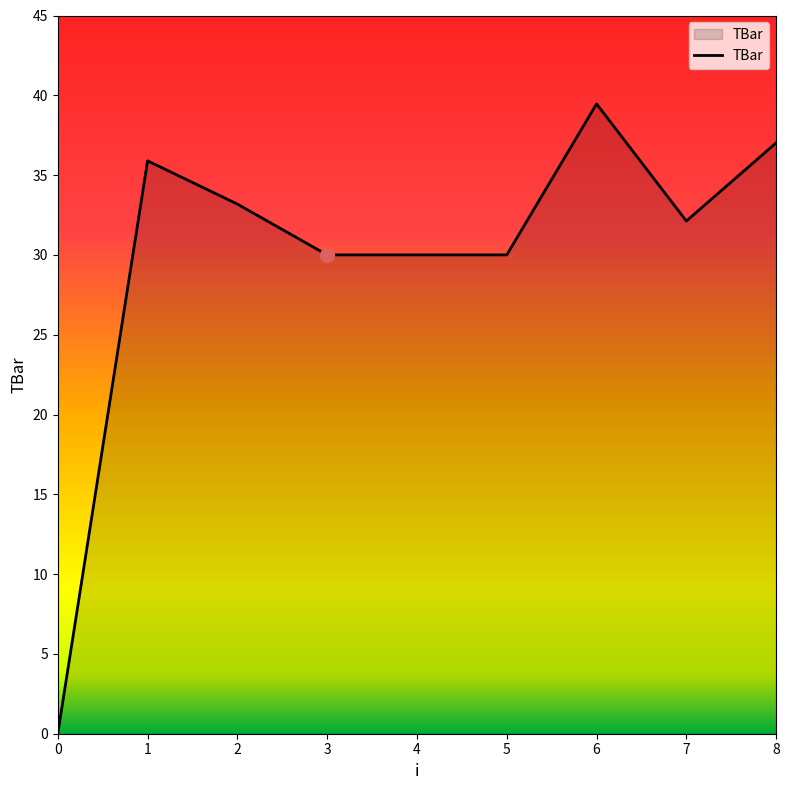

Approximately how many times larger is the value at 4 compared to 7?

0.9